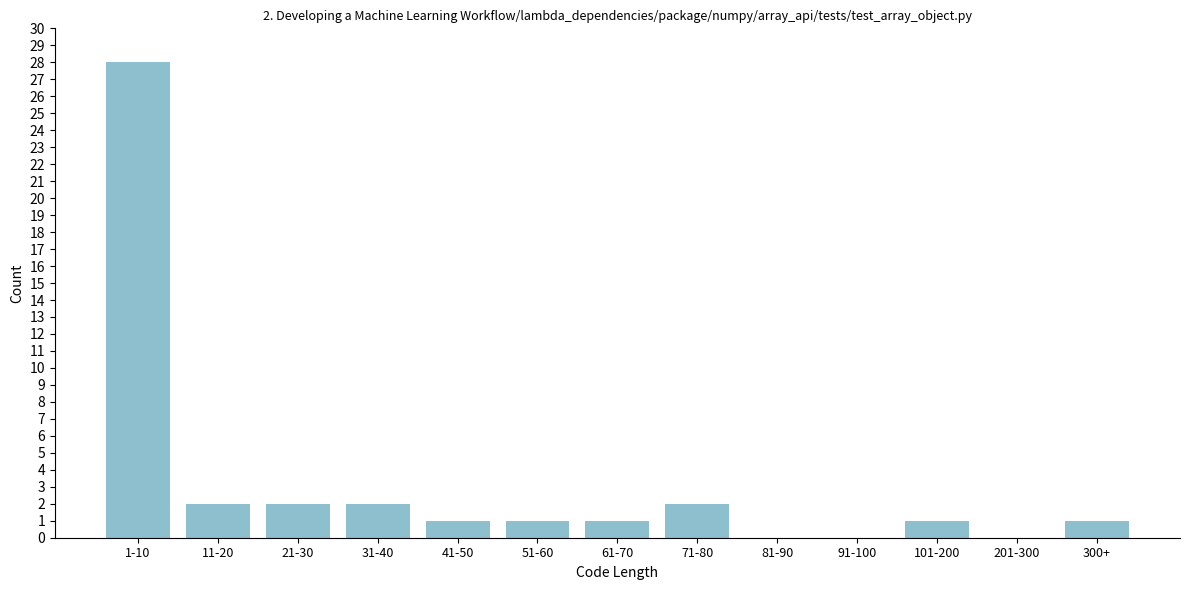

Reading right to left, transcribe all the data shown in this chart.

300+=1	201-300=0	101-200=1	91-100=0	81-90=0	71-80=2	61-70=1	51-60=1	41-50=1	31-40=2	21-30=2	11-20=2	1-10=28